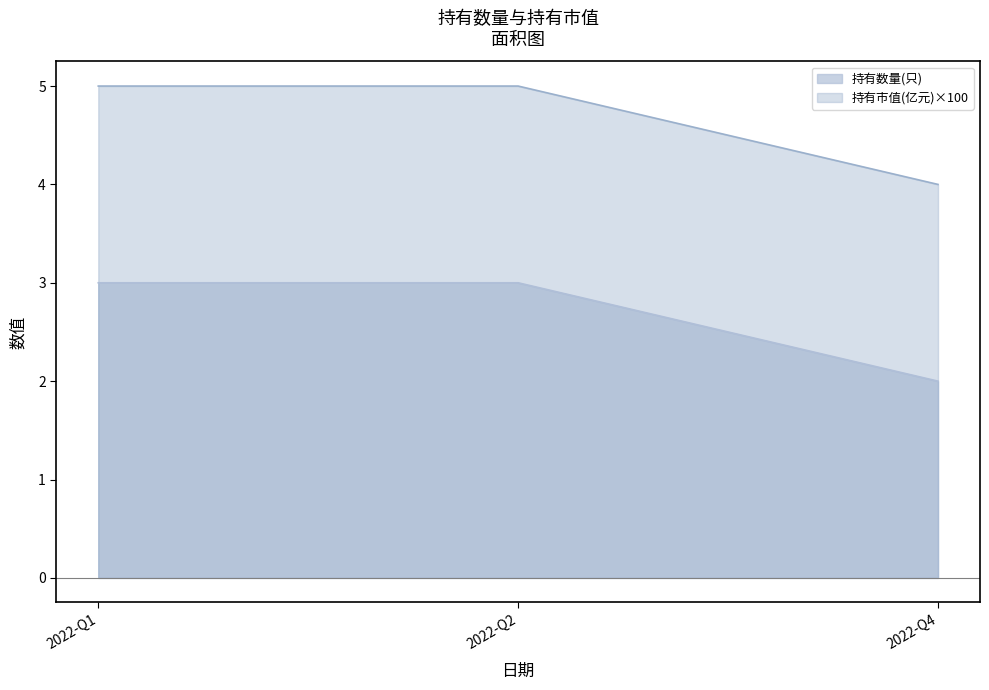

Count the 持有数量(只) values in the range 2 to 3.

3